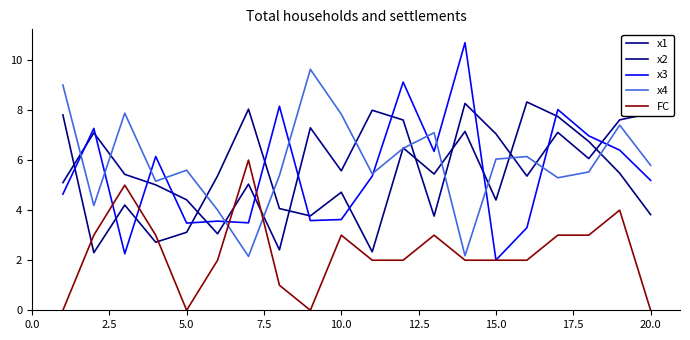

What is the sum of all FC values?

46.0